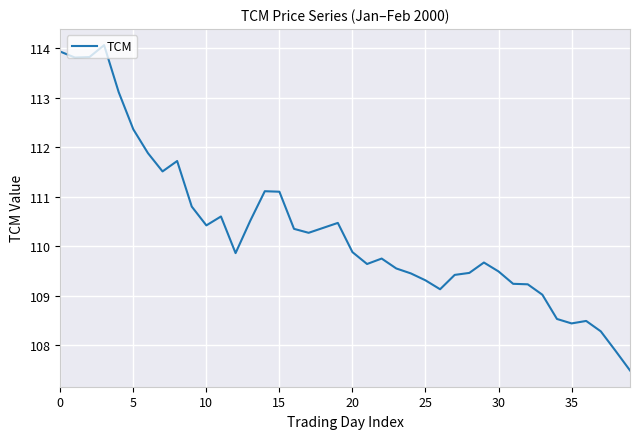

What is the greatest value displayed?

114.1